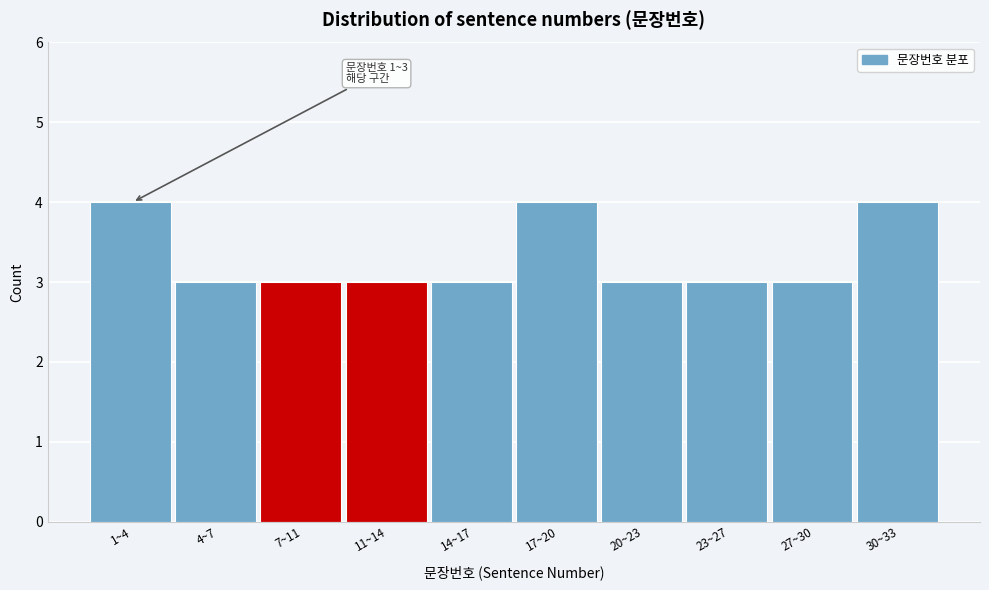

Reading left to right, transcribe all the data shown in this chart.

4	3	3	3	3	4	3	3	3	4